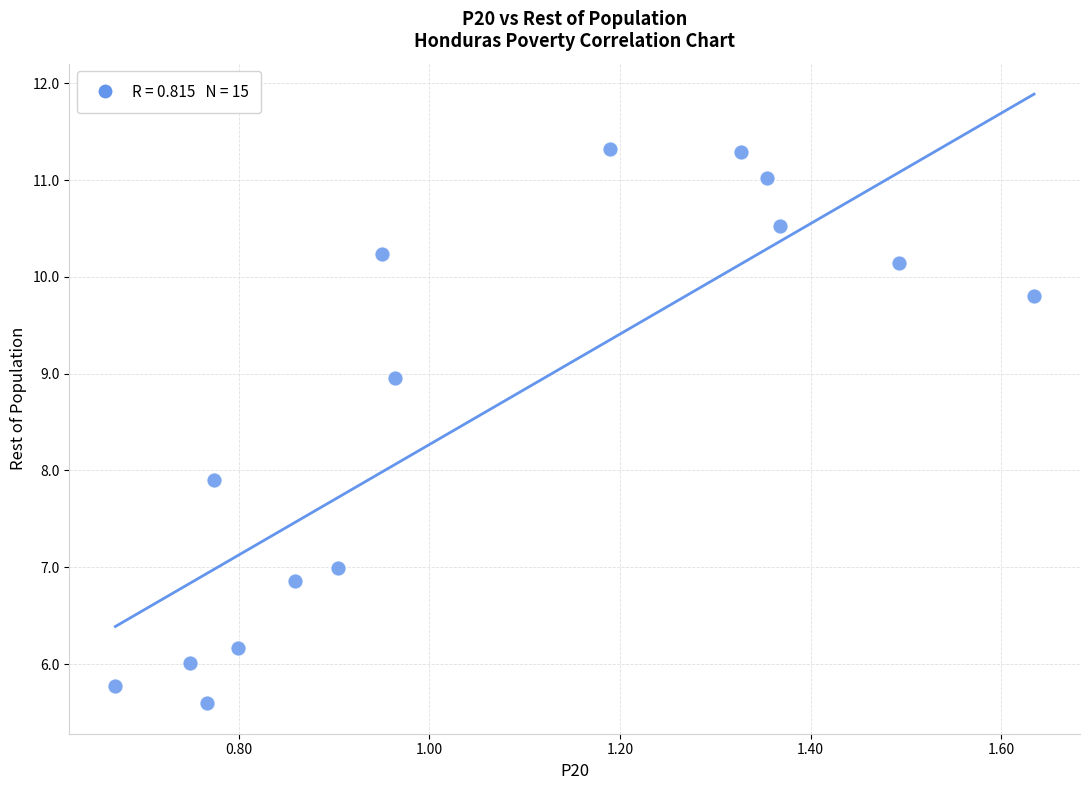

What Y value in the scatter plot is closest to 8?

7.9